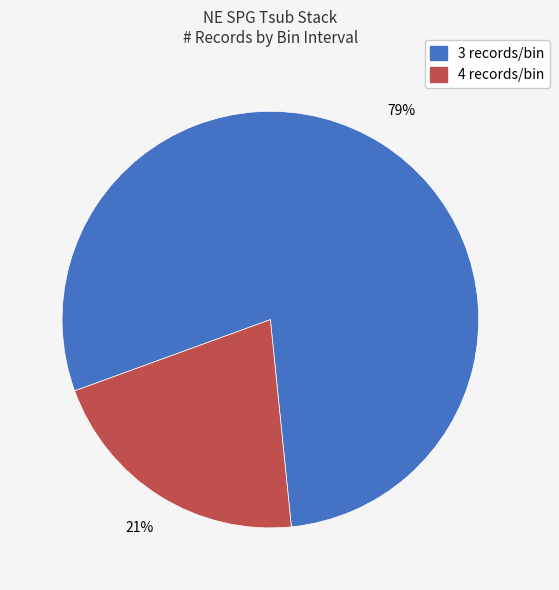

Is there a majority slice in this chart?

Yes